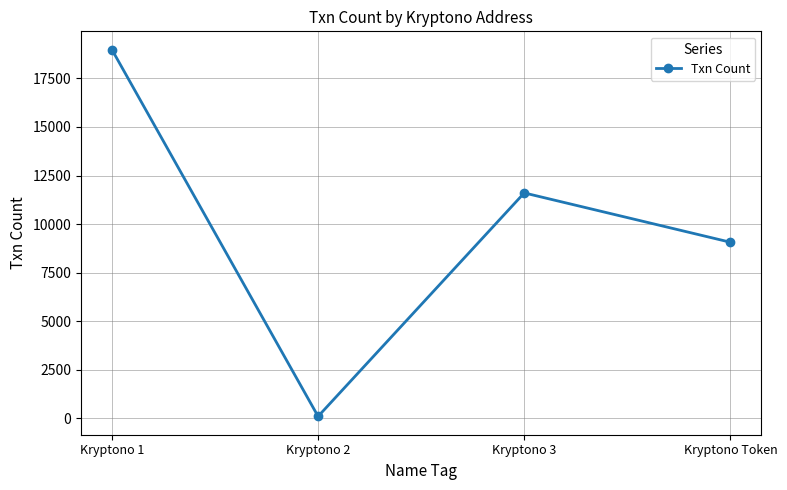

How many data points does each series have?

4